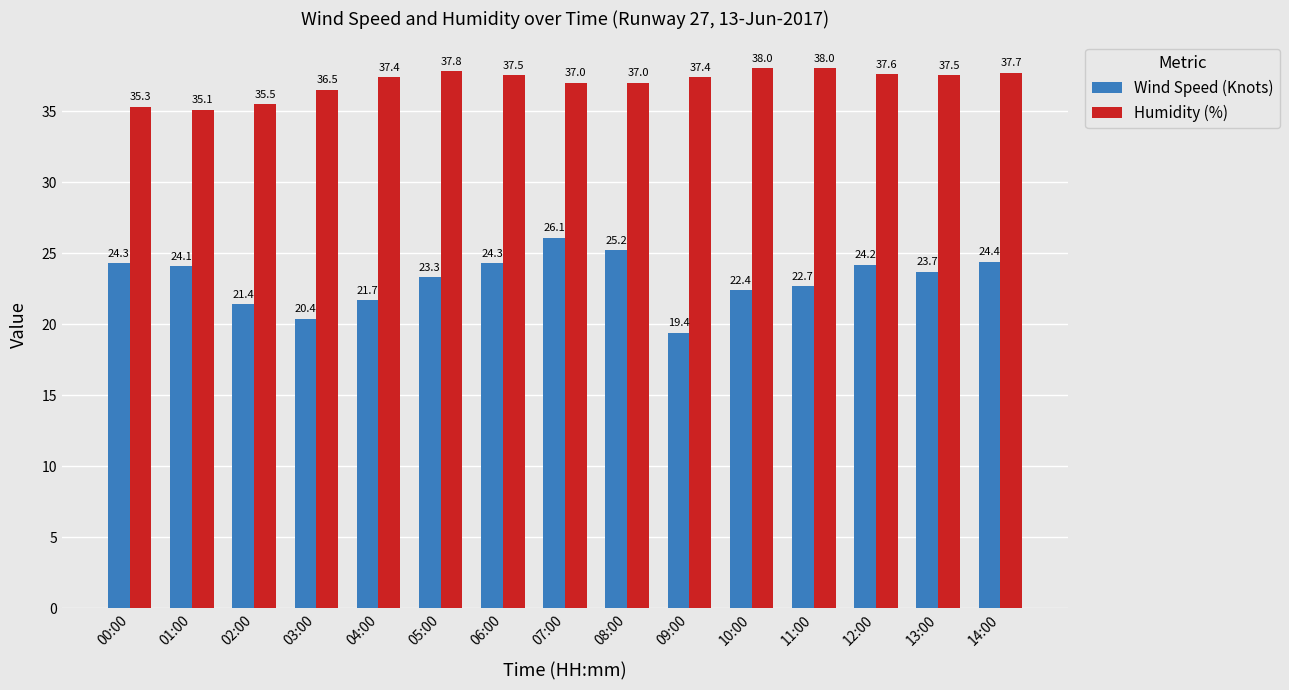

What is the difference between the Wind Speed (Knots) values at 03:00 and 09:00?

1.0